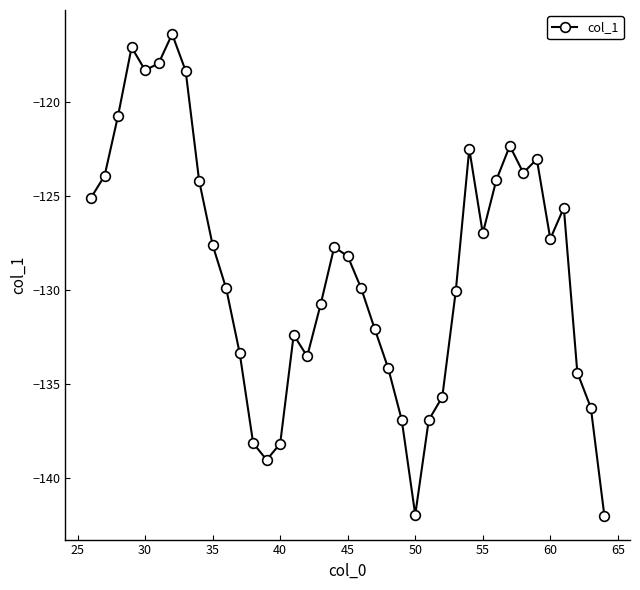

What is the difference between the maximum and minimum values?

25.6